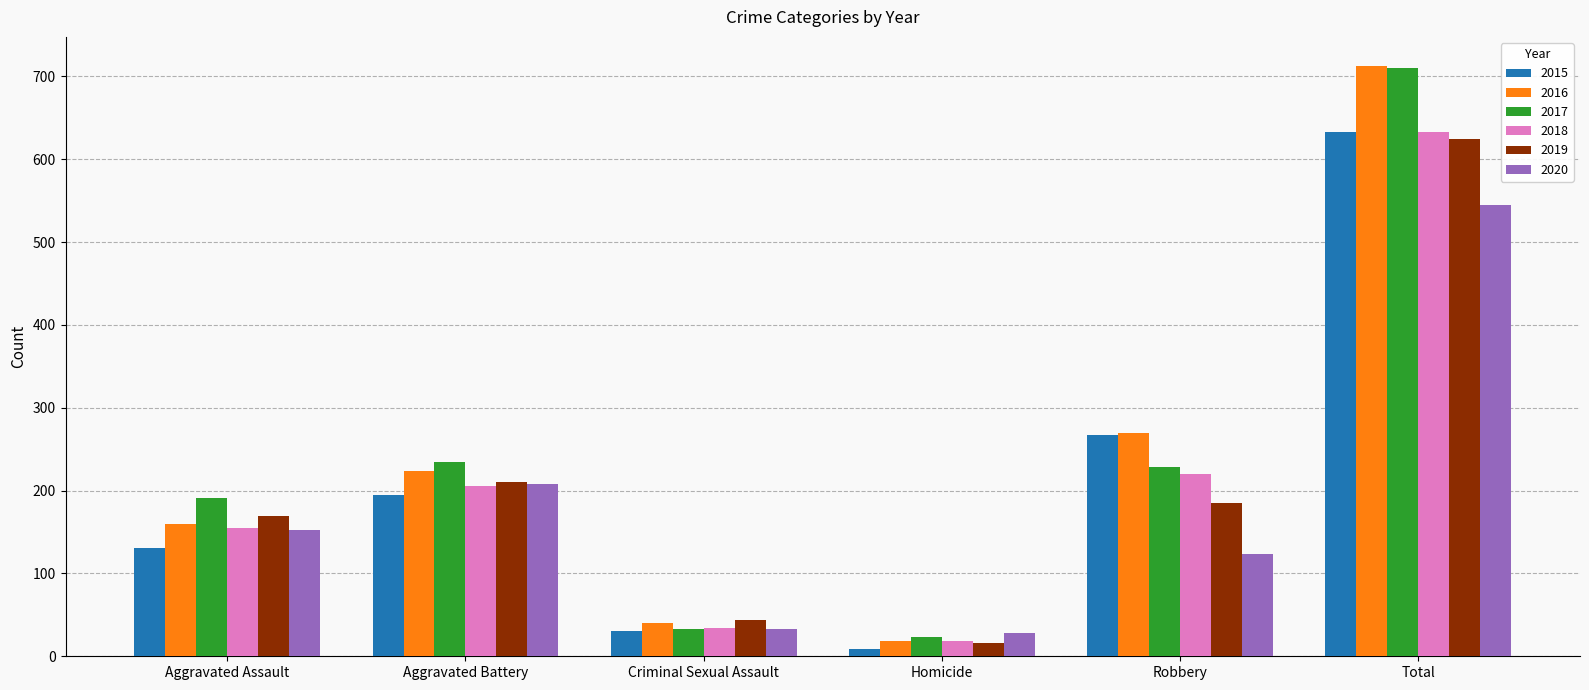

What position from the right is Robbery?

2